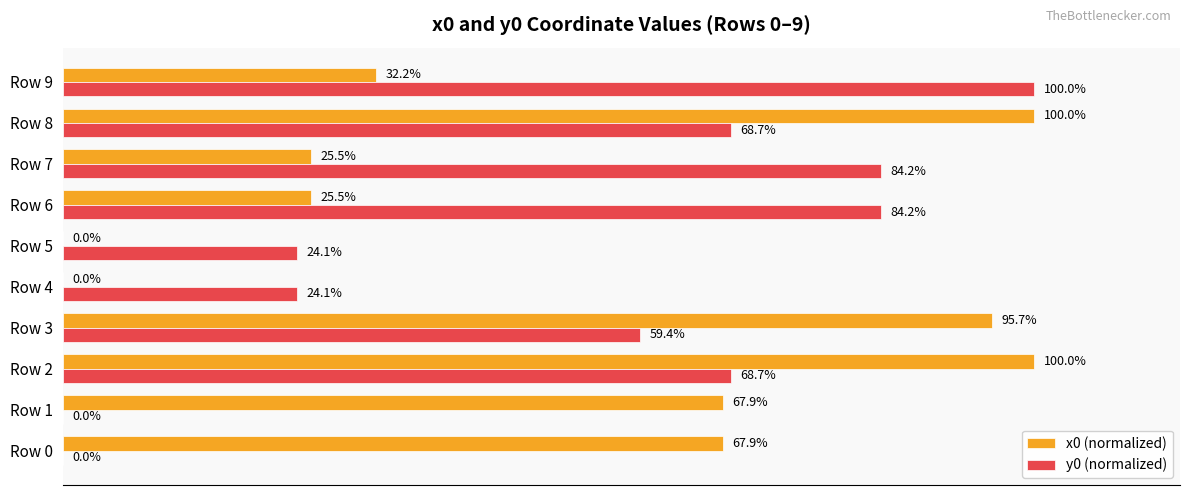

Which series changed the most between Row 6 and Row 8?

x0 (normalized)